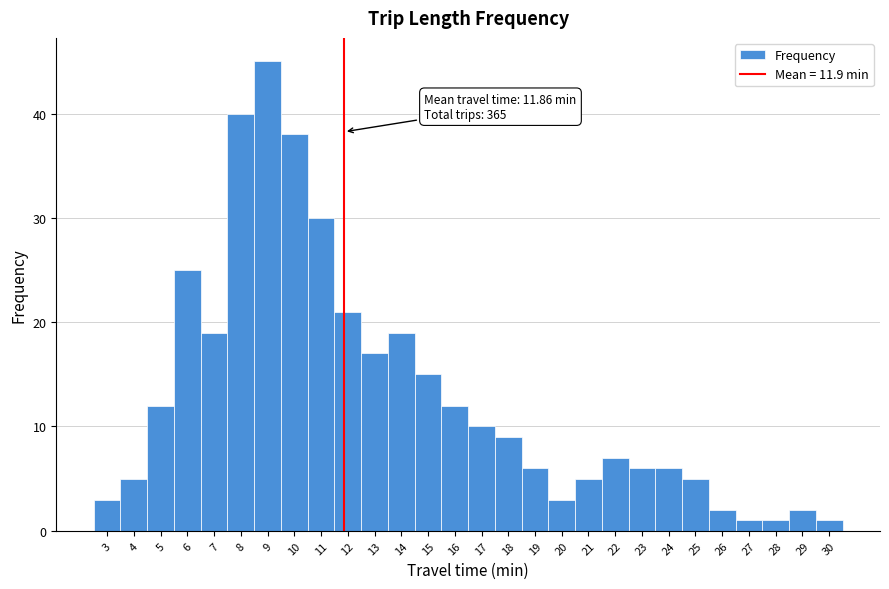

Which range on the x-axis has the tallest bar?

8.5 to 9.5